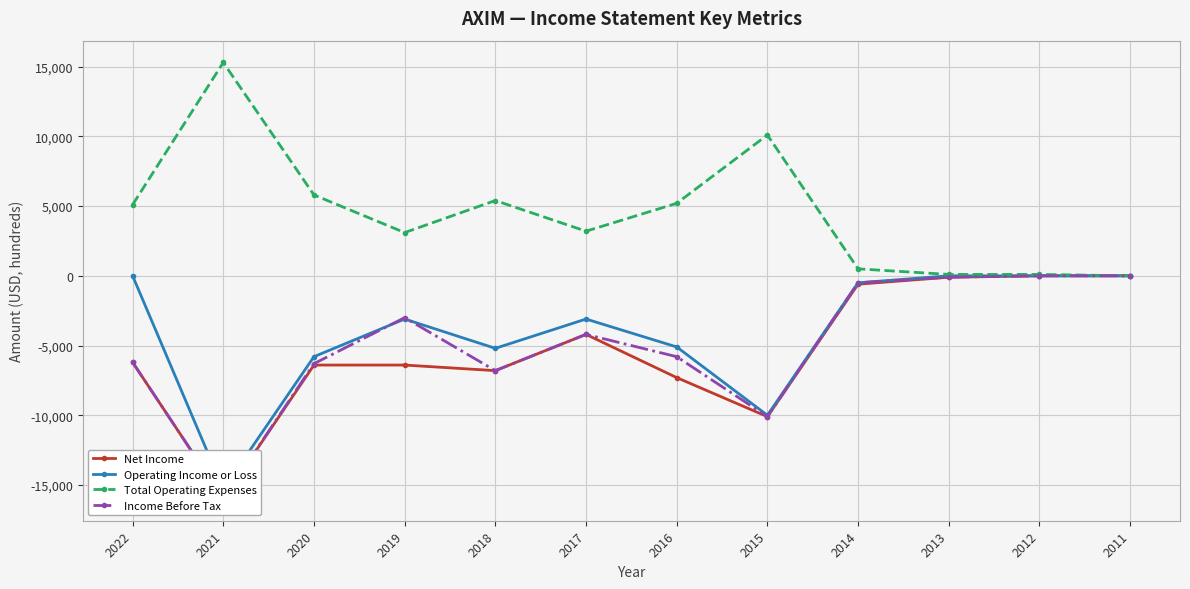

At which category does Operating Income or Loss reach its first local peak?

2019